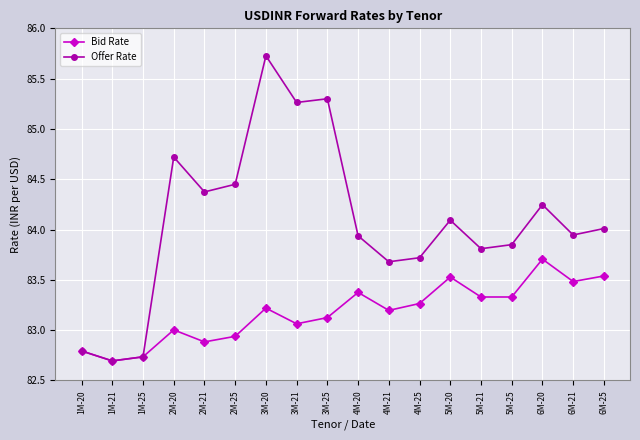

What is the sum of all Bid Rate values?

1497.2